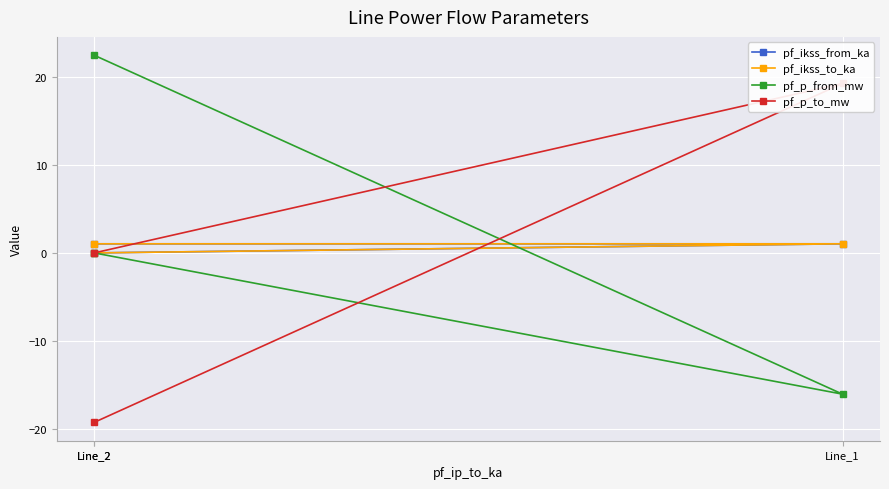

What is the label of the 1st point from the left?

Line_2